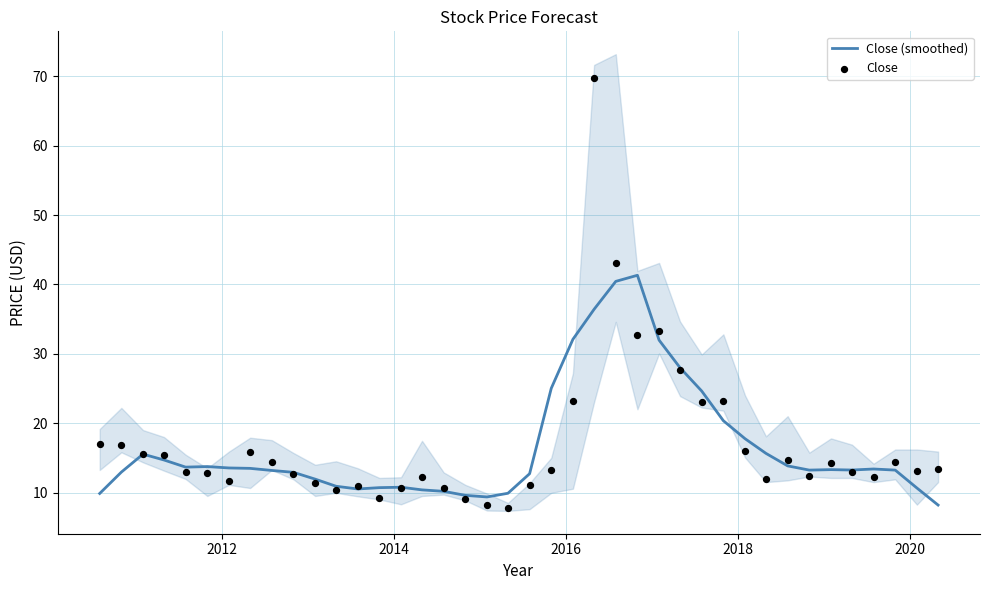

At how many categories does at least one series exceed 66?

1